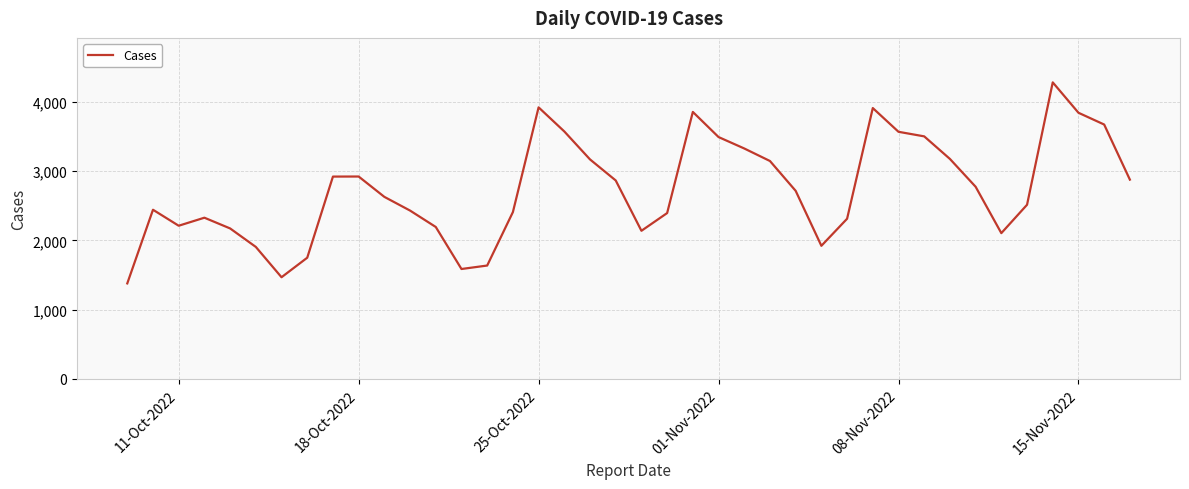

What is the maximum value shown in the chart?

4284